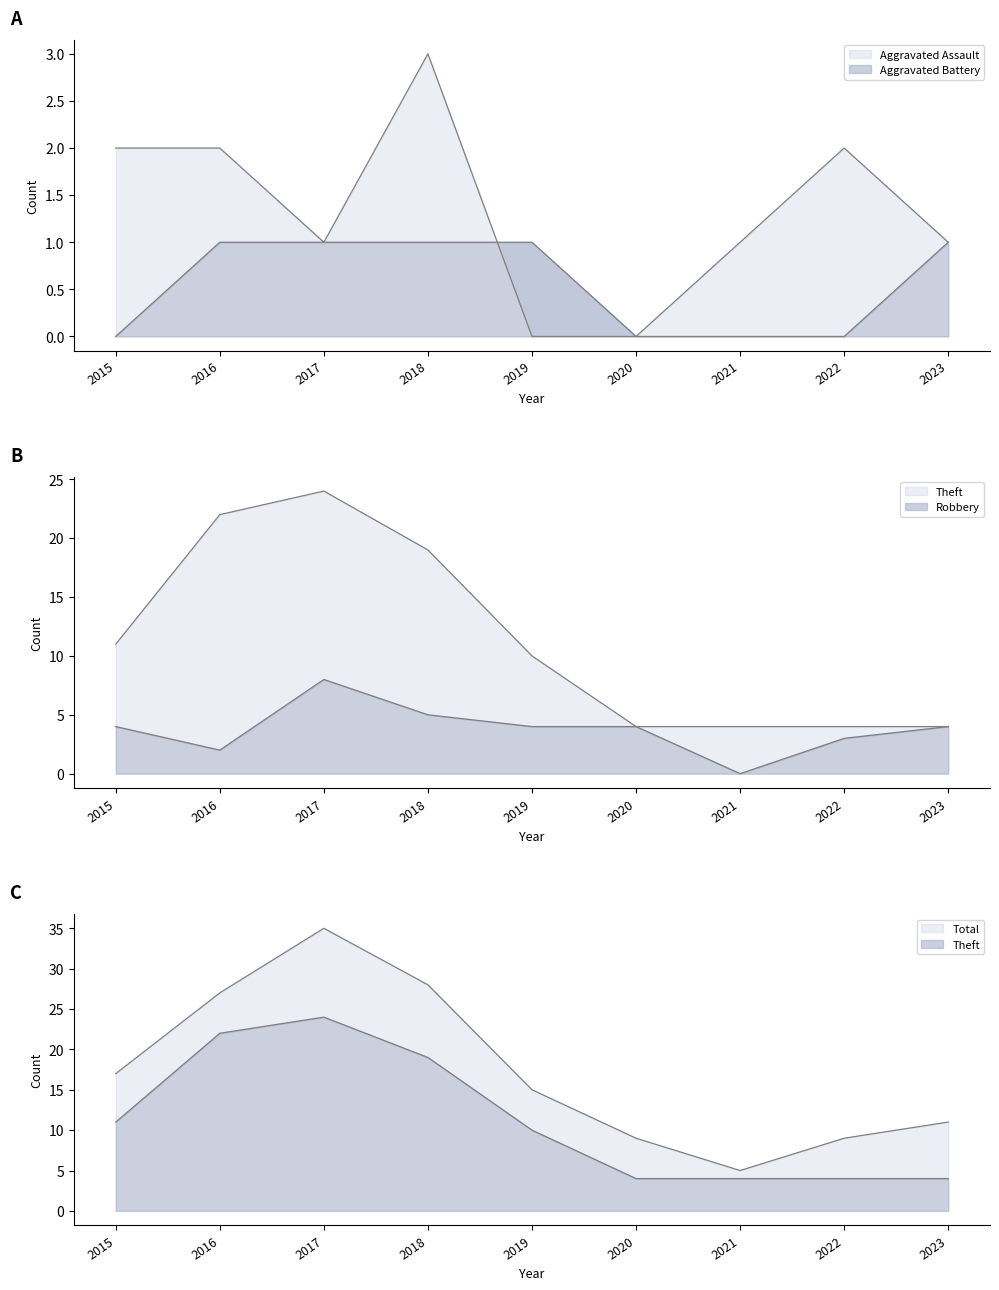

Rank the series at 2018 from highest to lowest value.

Total, Theft, Robbery, Aggravated Battery, Aggravated Assault